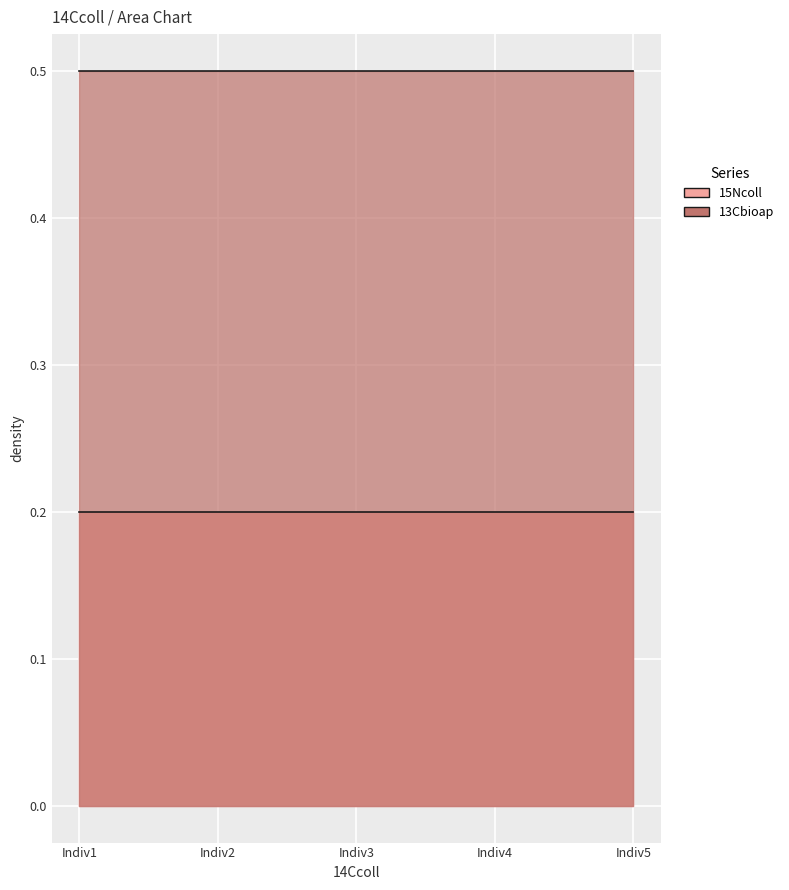

Between Indiv1 and Indiv4, which series saw the biggest shift?

15Ncoll